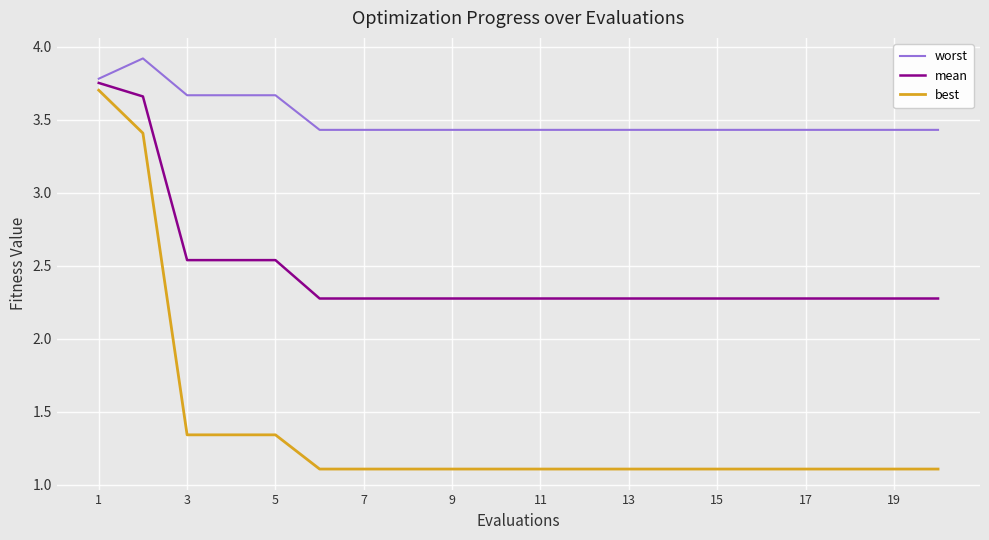

Which series has the widest spread of values?

best